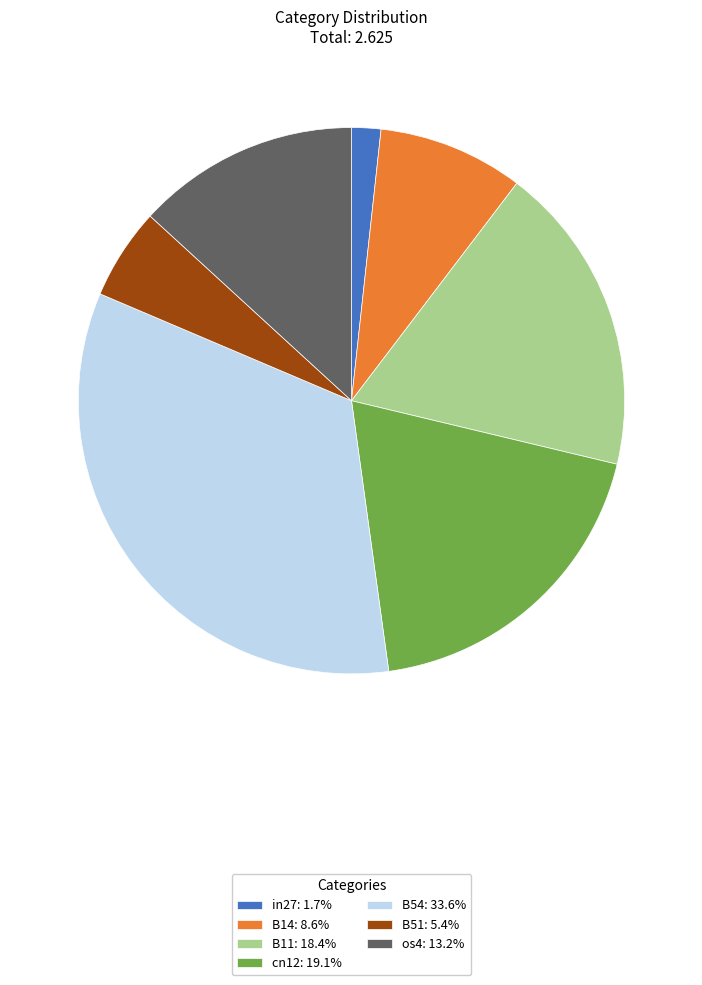

Do B11 and in27 together represent more than half of the pie?

No